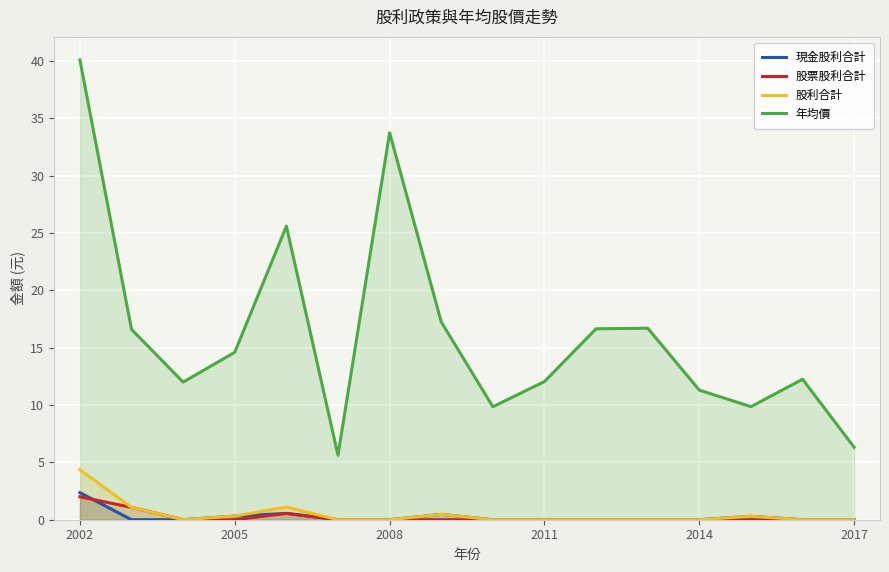

At which category is the sum across all series the highest?

2002